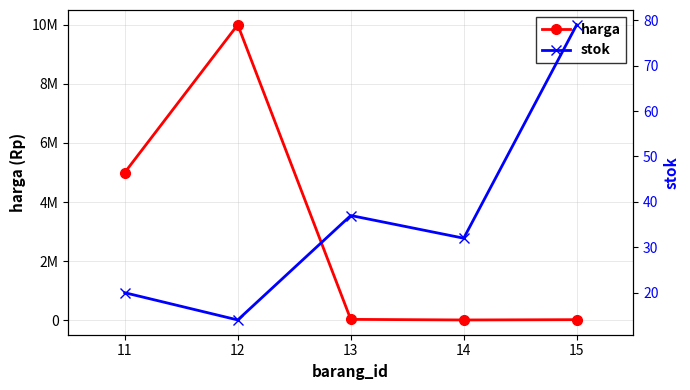

Rank the series at 15 from highest to lowest value.

harga, stok